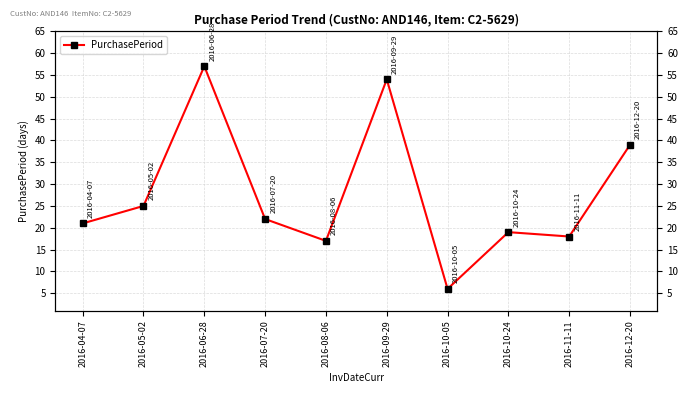

How many interior local valleys (lower than both neighbors) does the data have?

3